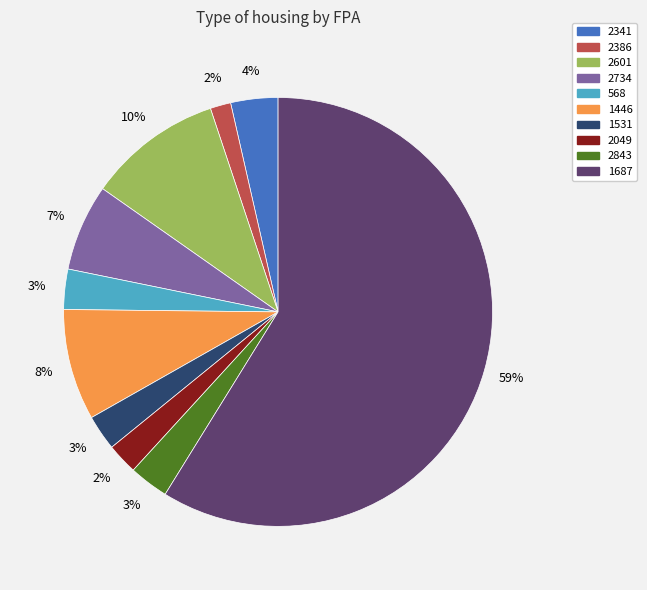

How many slices are in this pie chart?

10